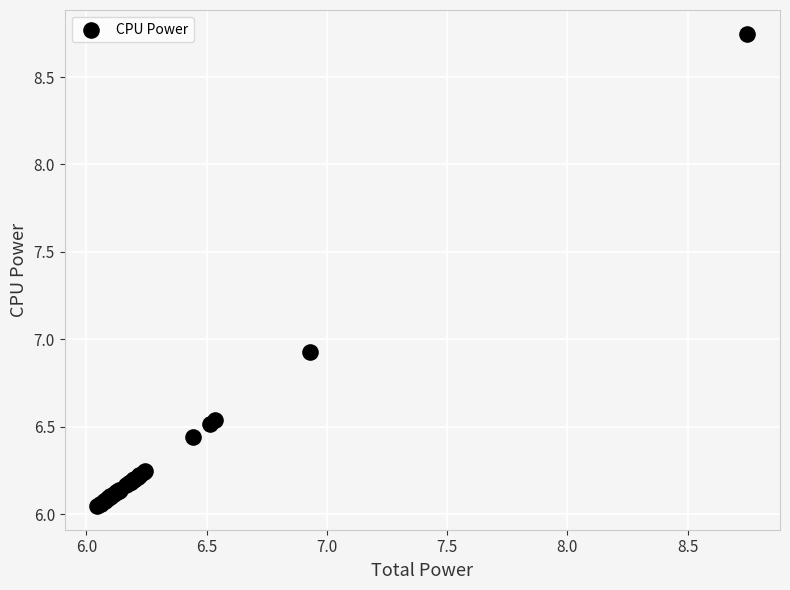

What Y value in the scatter plot is closest to 7?

6.9